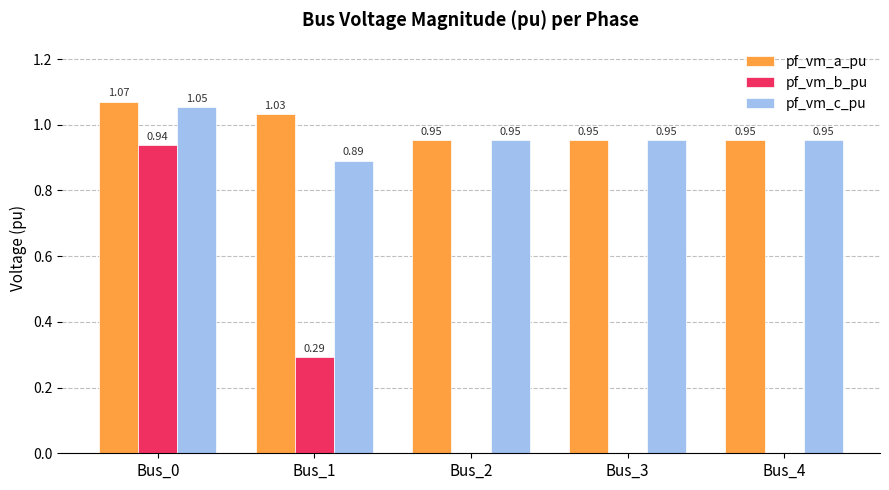

At which category is the sum across all series the highest?

Bus_0